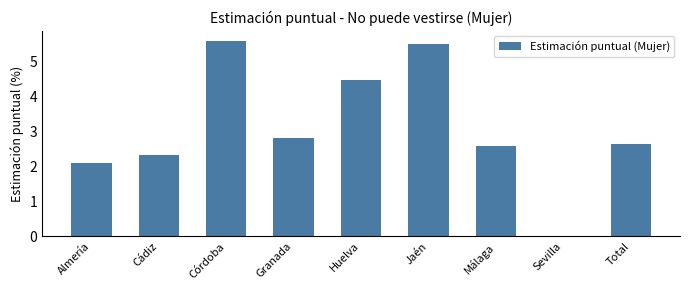

Reading right to left, extract all data points from this chart.

Total=2.6	Sevilla=0.0	Málaga=2.6	Jaén=5.5	Huelva=4.5	Granada=2.8	Córdoba=5.6	Cádiz=2.3	Almería=2.1